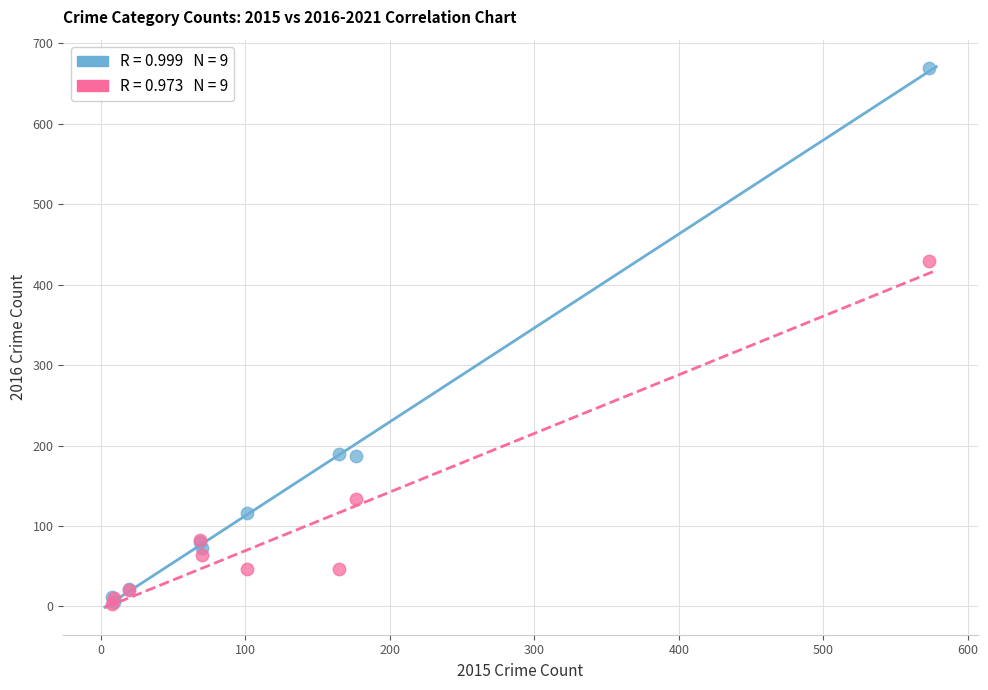

Across all series, what Y value is closest to 336?

429